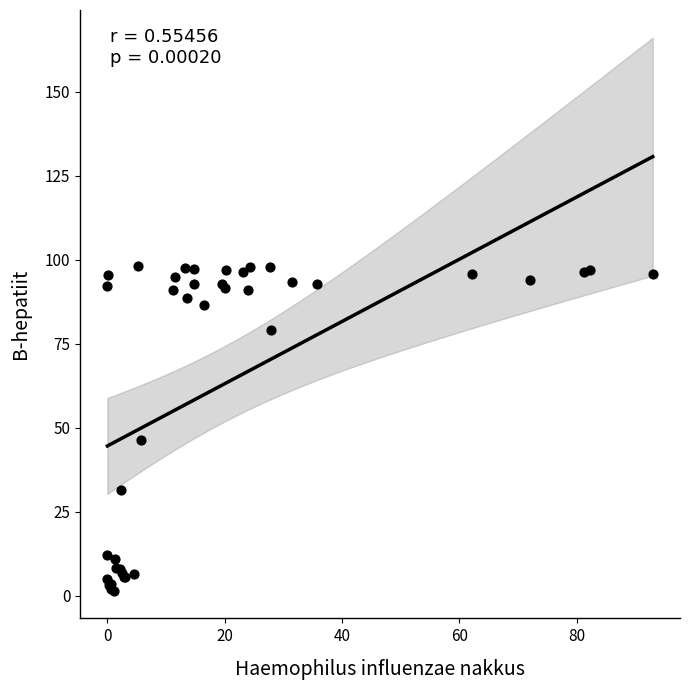

What Y value in the scatter plot is closest to 49?

46.3